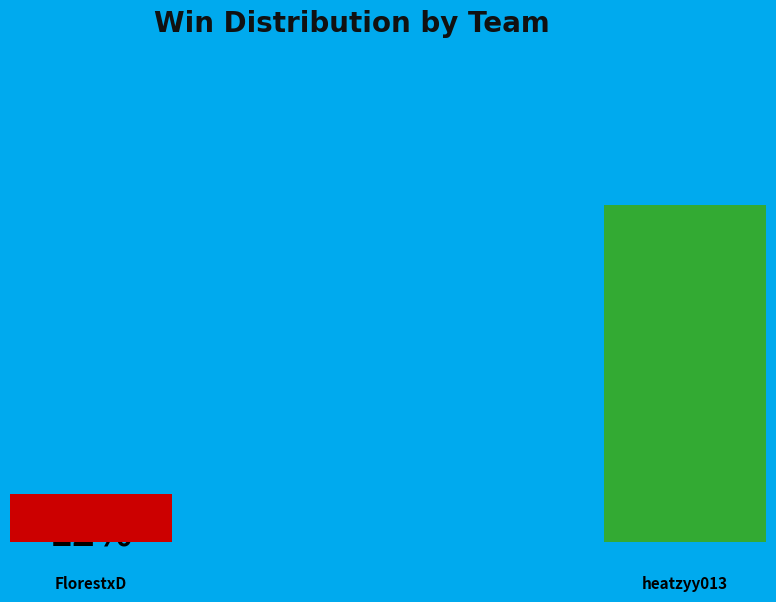

To the nearest percent, what percentage of the pie is team_FlorestxD?

12%